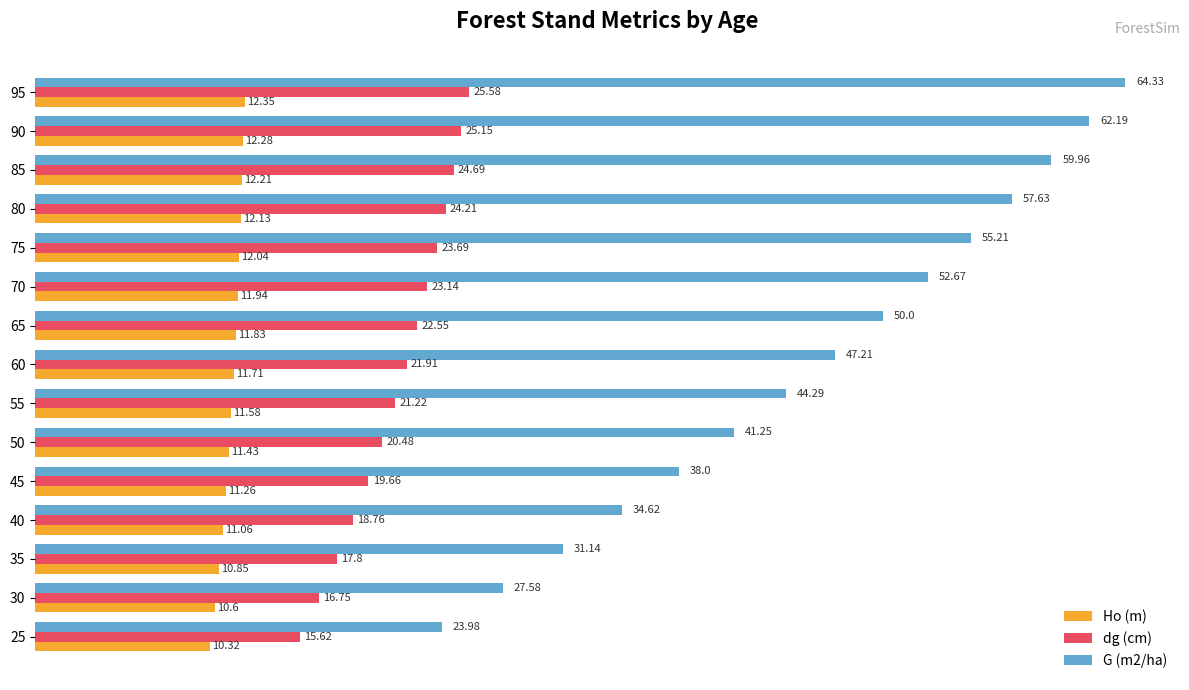

Which series has the widest spread of values?

G (m2/ha)